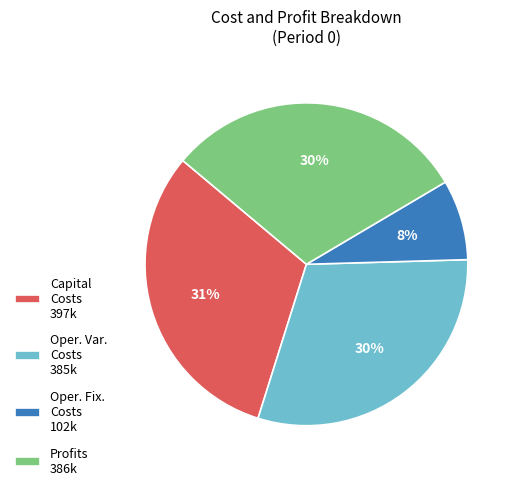

What is the largest slice in the pie chart?

Capital Costs 397k